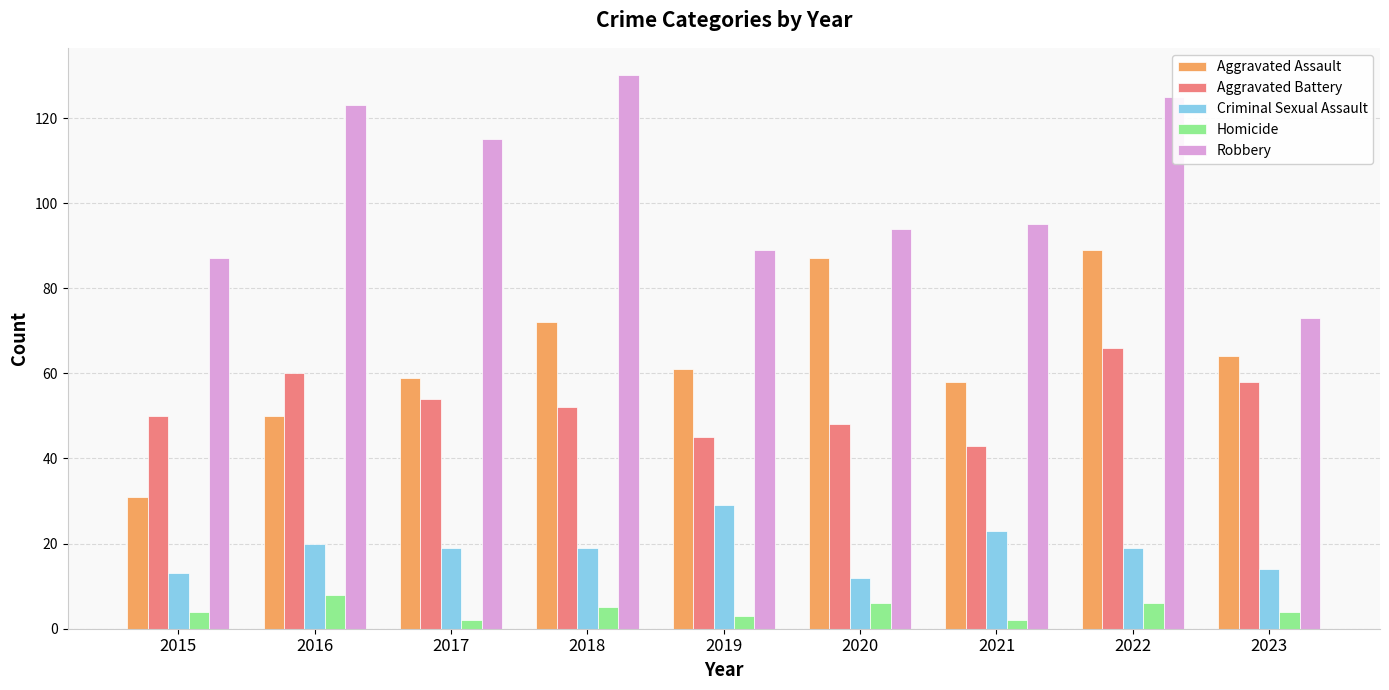

Rank the series by their maximum value, from highest to lowest.

Robbery, Aggravated Assault, Aggravated Battery, Criminal Sexual Assault, Homicide